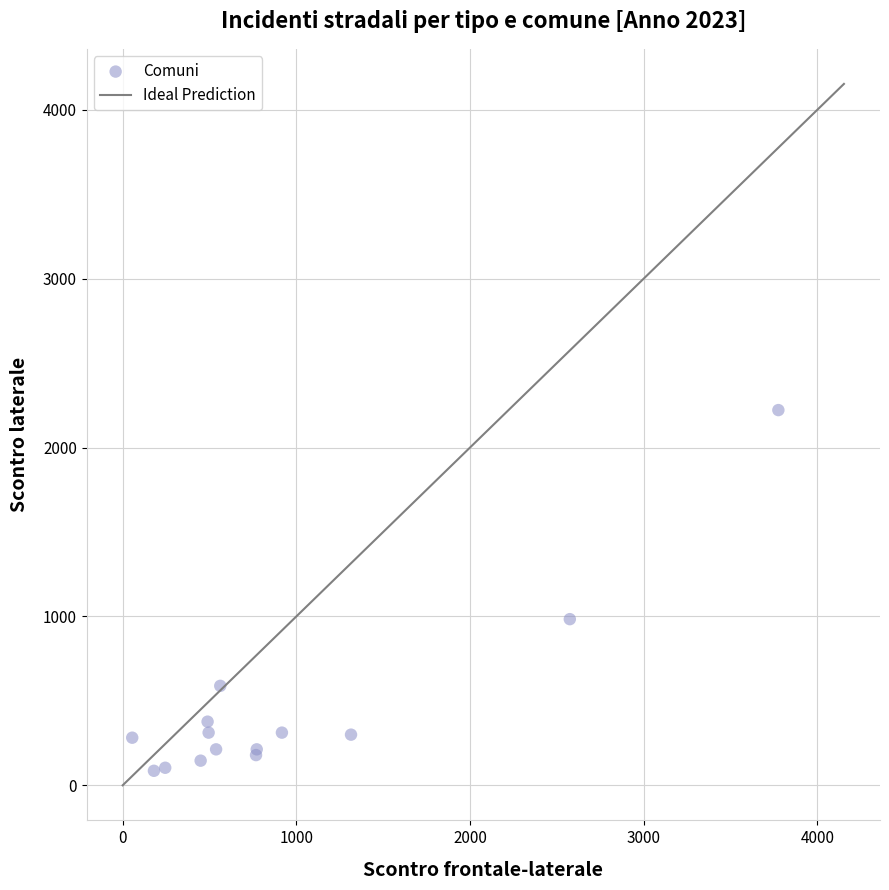

What Y value in the scatter plot is closest to 1154?

984